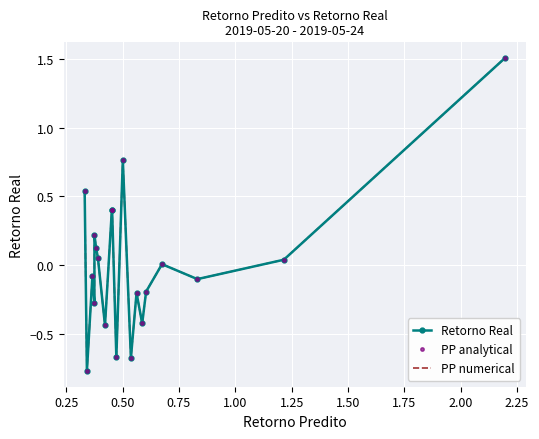

What is the lowest value of the Retorno Real series?

-0.8